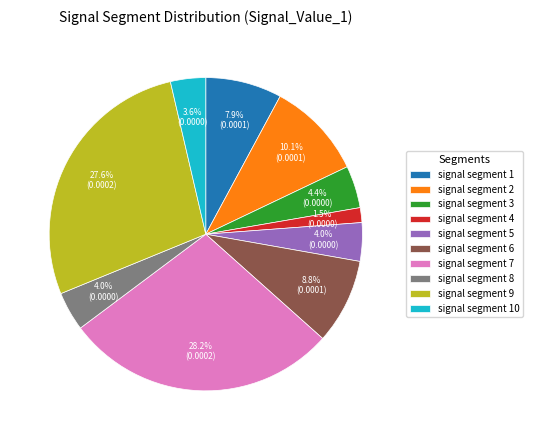

Which category has the smallest portion of the pie?

signal segment 4